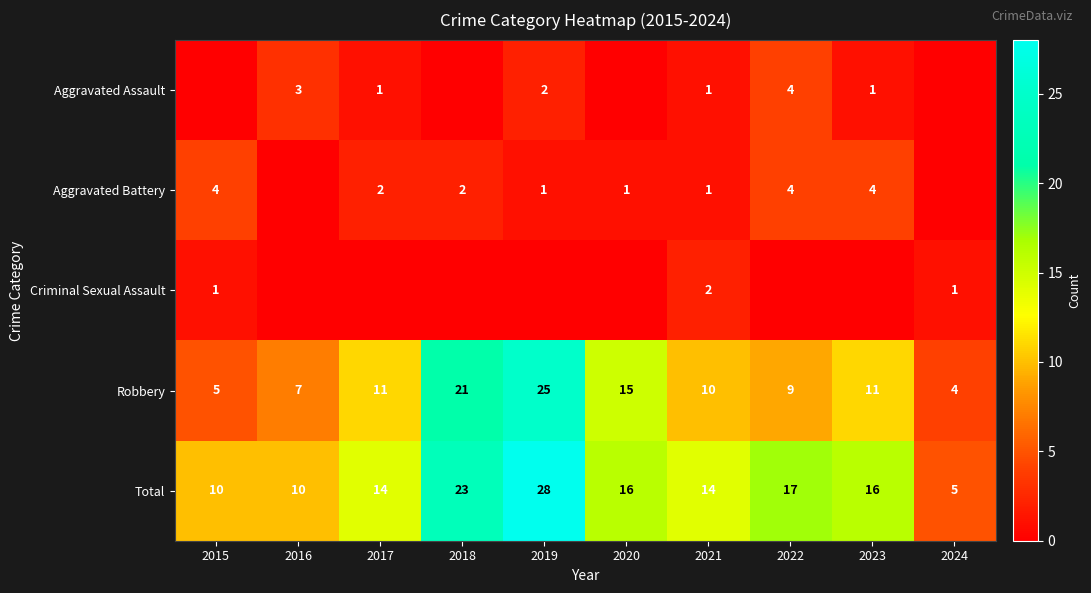

What is the approximate value of Total at 2015, to the nearest 5?

10